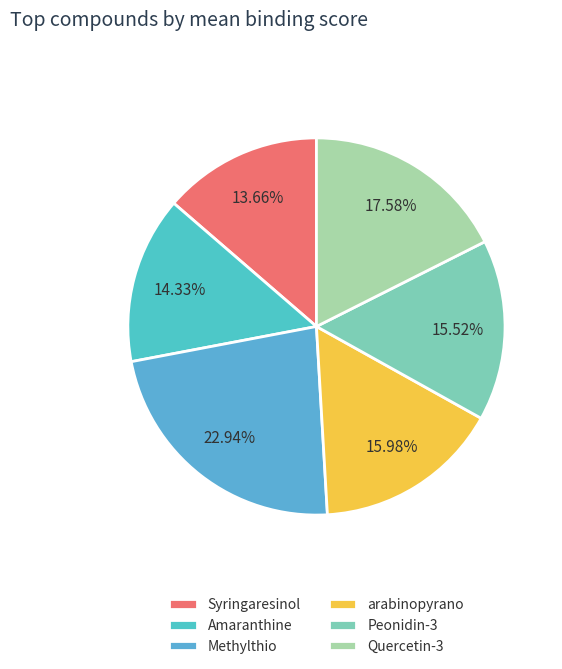

Does any single category account for the majority?

No